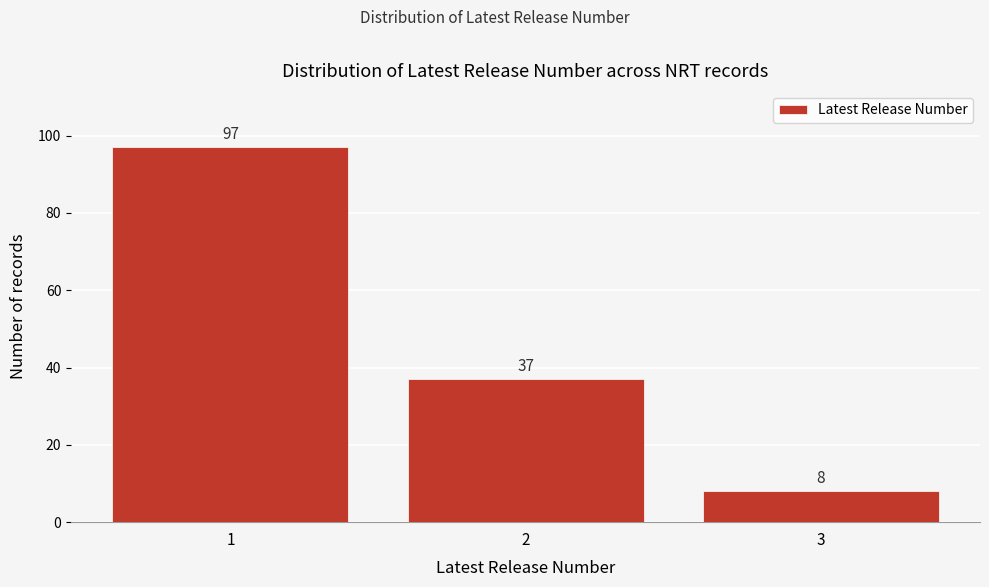

Reading right to left, what are all the values shown in this chart?

8	37	97